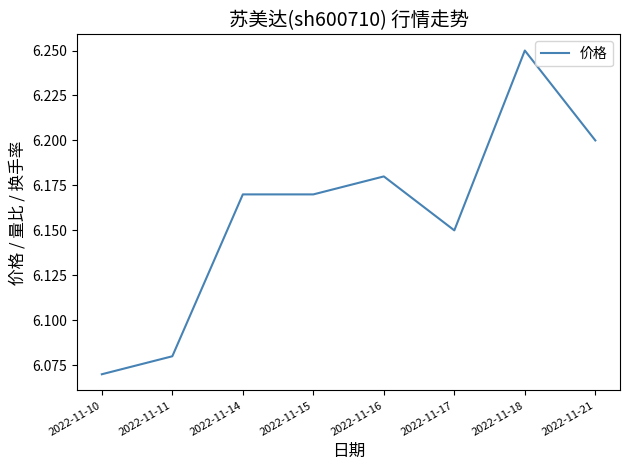

True or false: there are more than 1 points higher than both neighbors.

True